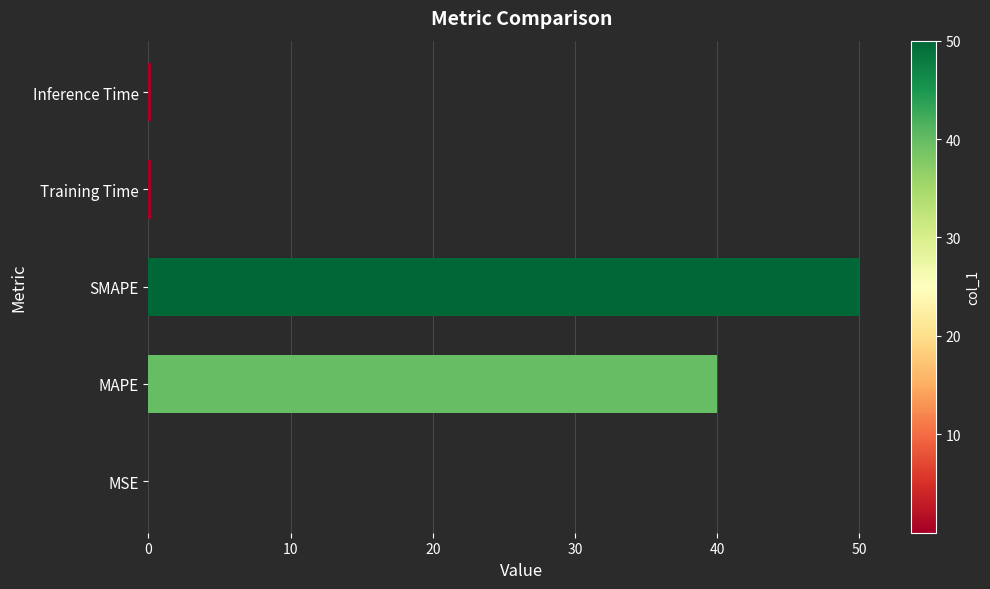

How many categories are shown in the chart?

5